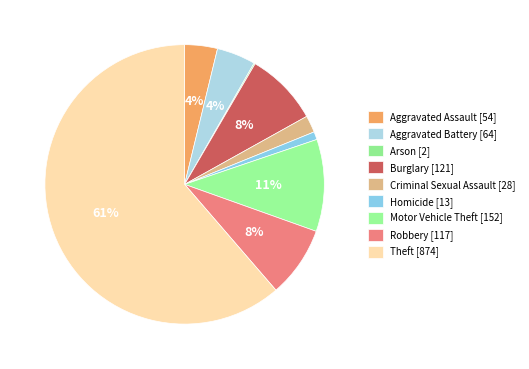

Does Burglary account for over 50% of the chart?

No